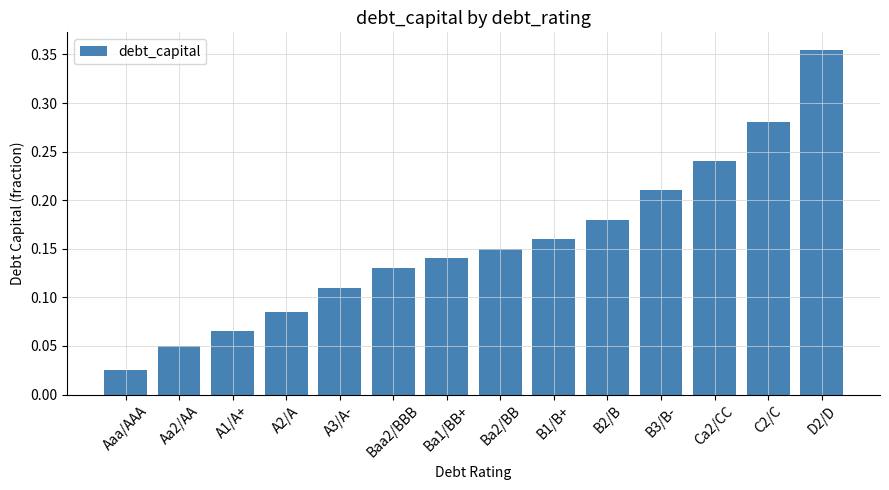

Count the number of categories in the chart.

14